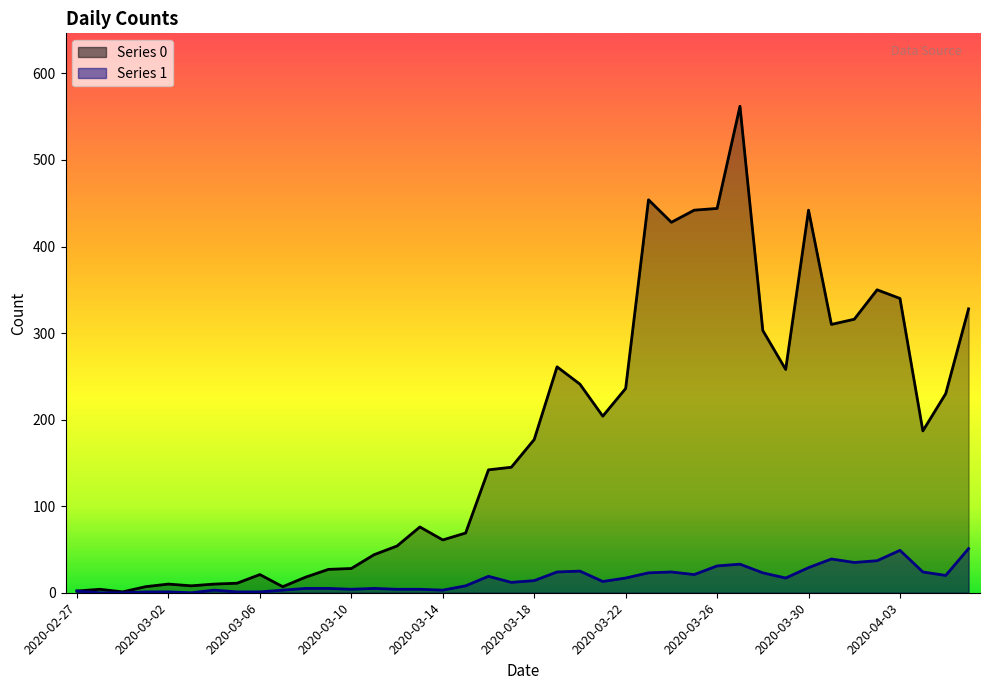

What is the difference between the maximum and minimum values in the 1 series?

51